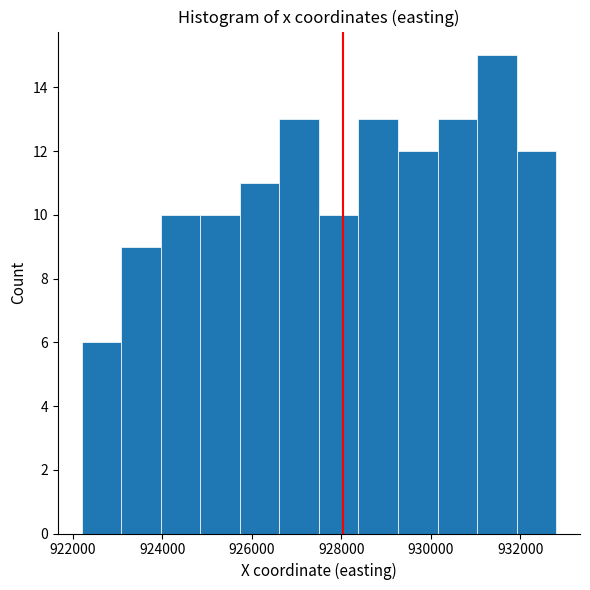

Reading left to right, list every bar in this chart as the range it spans on the x-axis followed by its height. Neither the bar edges nor the heights are printed on the chart, so give them approximately, as read against the axes.

922200 to 923000: 6
923000 to 924000: 9
924000 to 924800: 10
924800 to 925800: 10
925800 to 926600: 11
926600 to 927600: 13
927600 to 928400: 10
928400 to 929200: 13
929200 to 930200: 12
930200 to 931000: 13
931000 to 932000: 15
932000 to 932800: 12